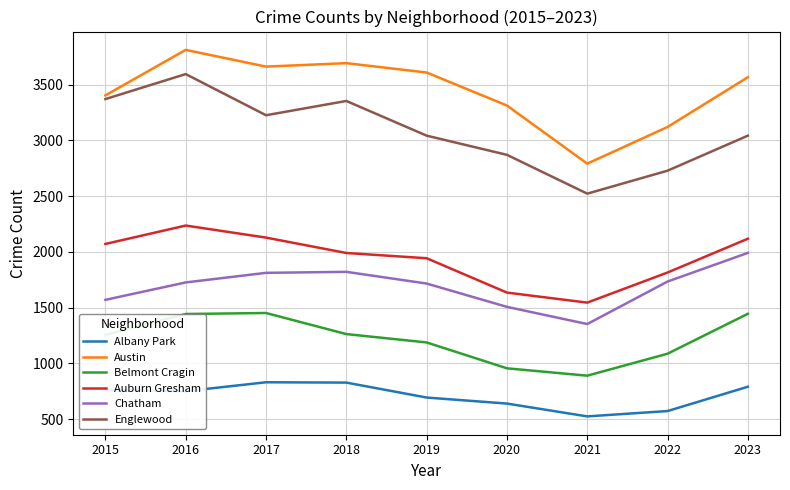

True or false: Chatham and Austin cross at least once.

False